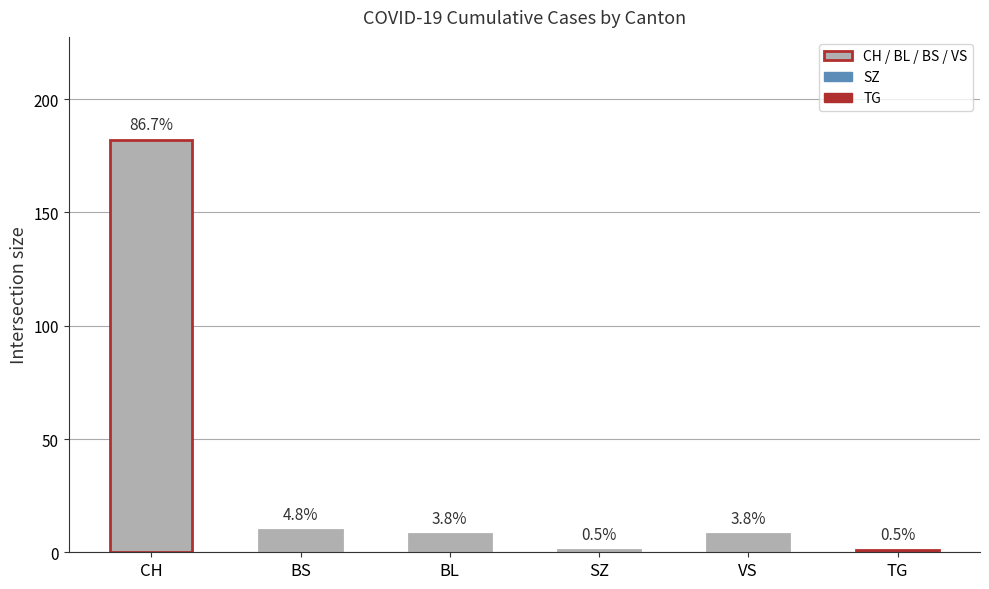

What is the difference between the maximum and minimum values in the BS series?

10